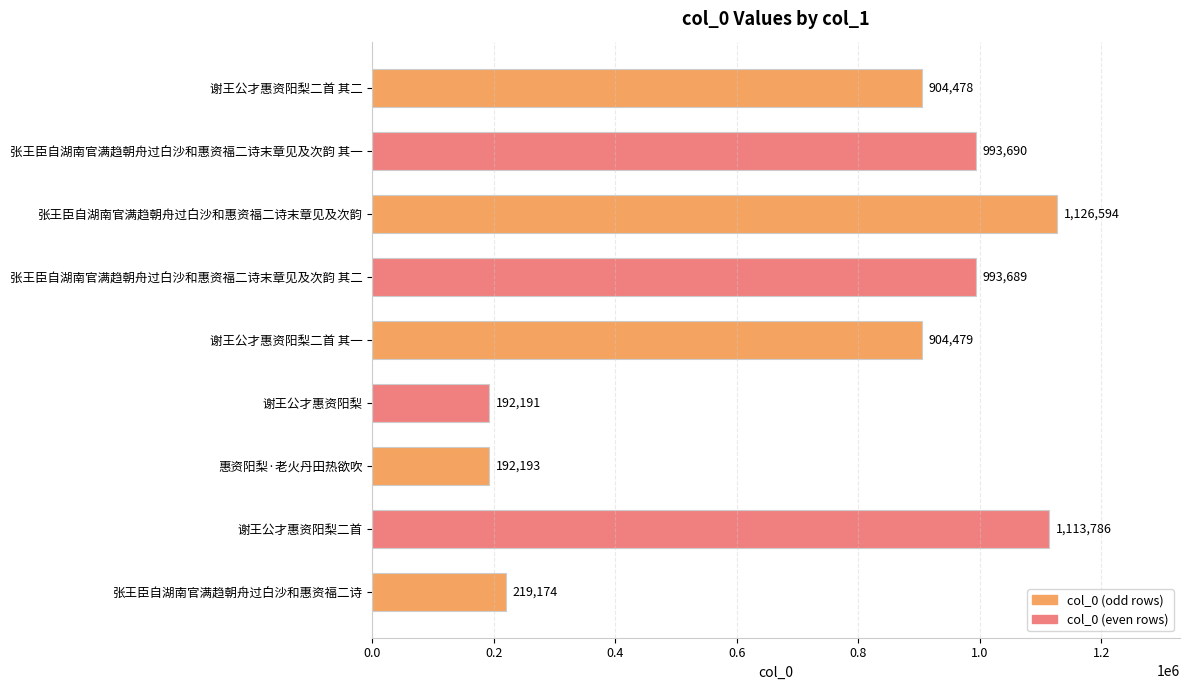

List the labels in order of value, smallest first.

谢王公才惠资阳梨, 惠资阳梨·老火丹田热欲吹, 张王臣自湖南官满趋朝舟过白沙和惠资福二诗, 谢王公才惠资阳梨二首 其二, 谢王公才惠资阳梨二首 其一, 张王臣自湖南官满趋朝舟过白沙和惠资福二诗末章见及次韵 其二, 张王臣自湖南官满趋朝舟过白沙和惠资福二诗末章见及次韵 其一, 谢王公才惠资阳梨二首, 张王臣自湖南官满趋朝舟过白沙和惠资福二诗末章见及次韵